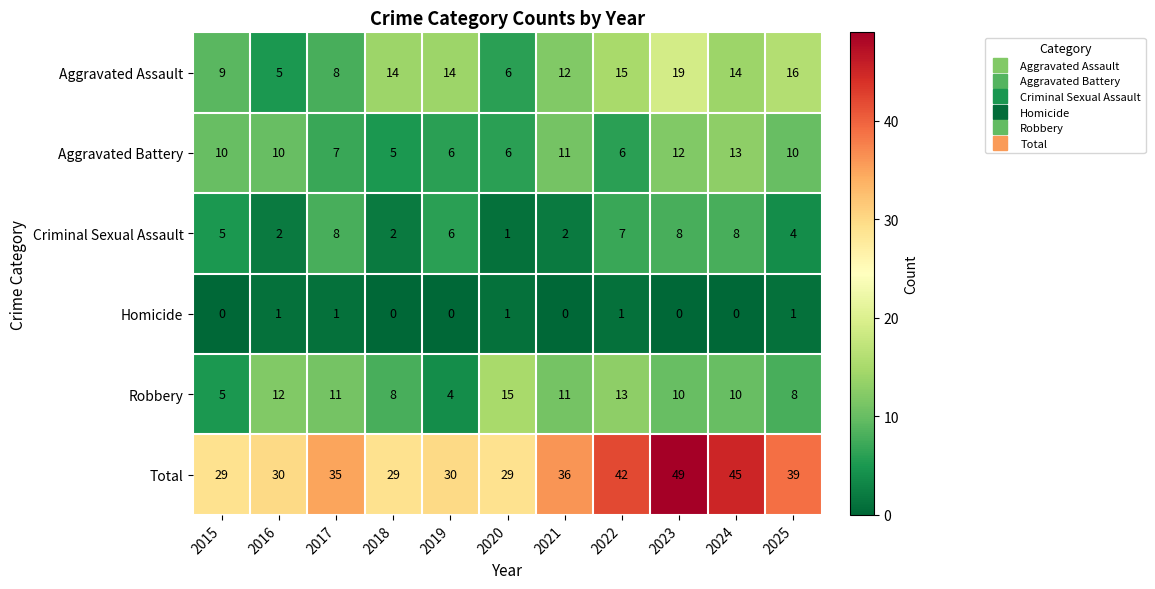

What is the difference between the highest and lowest values at 2020?

28